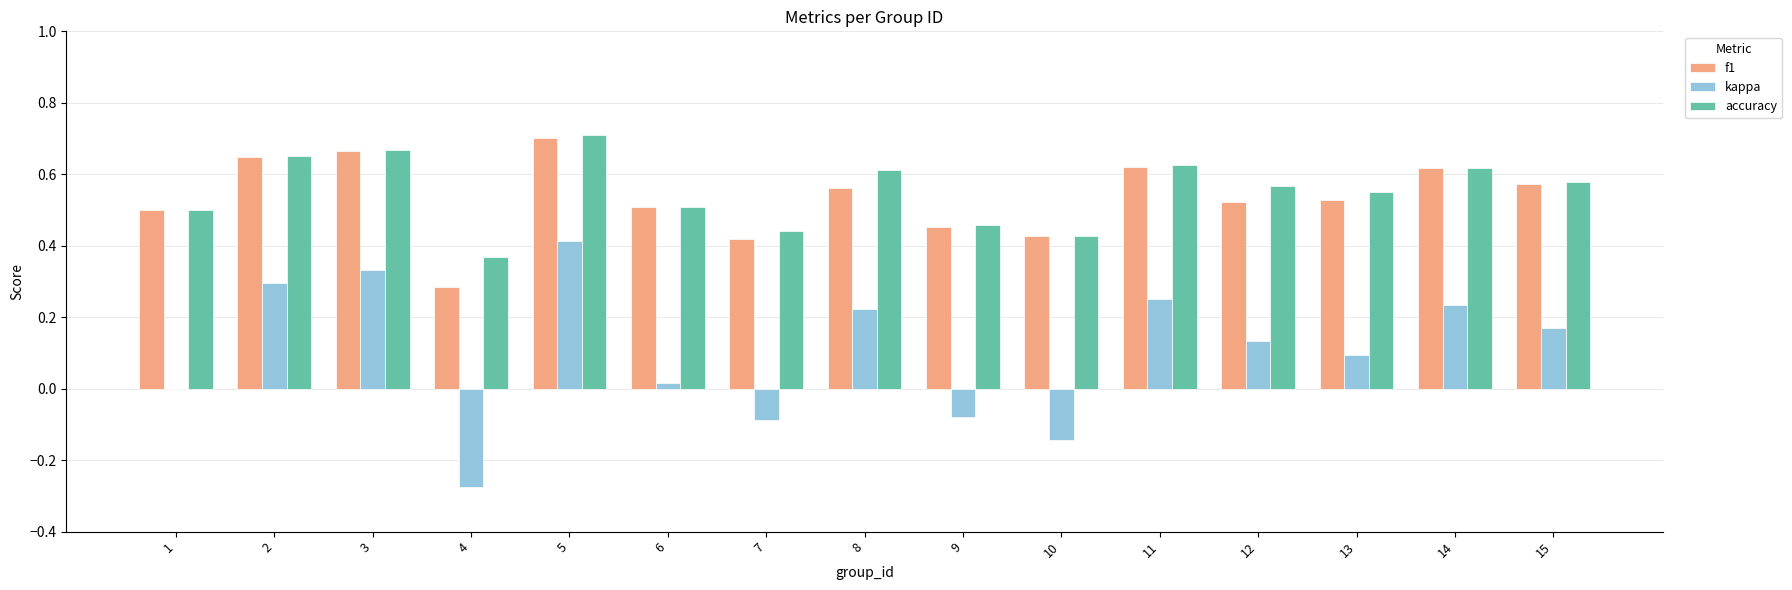

What is the sum of the accuracy values at 9 and 15?

1.0